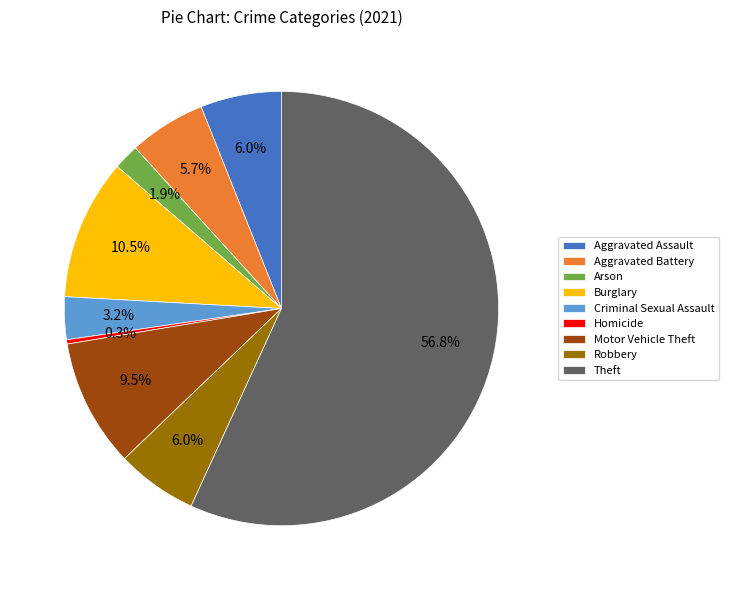

Does Theft account for over 50% of the chart?

Yes